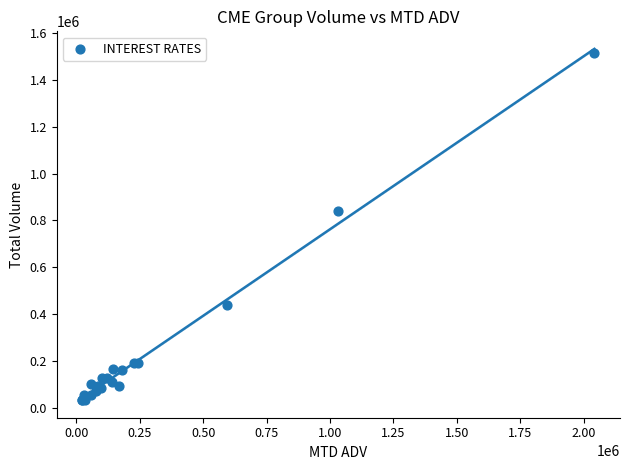

What Y value in the scatter plot is closest to 774009?

838400